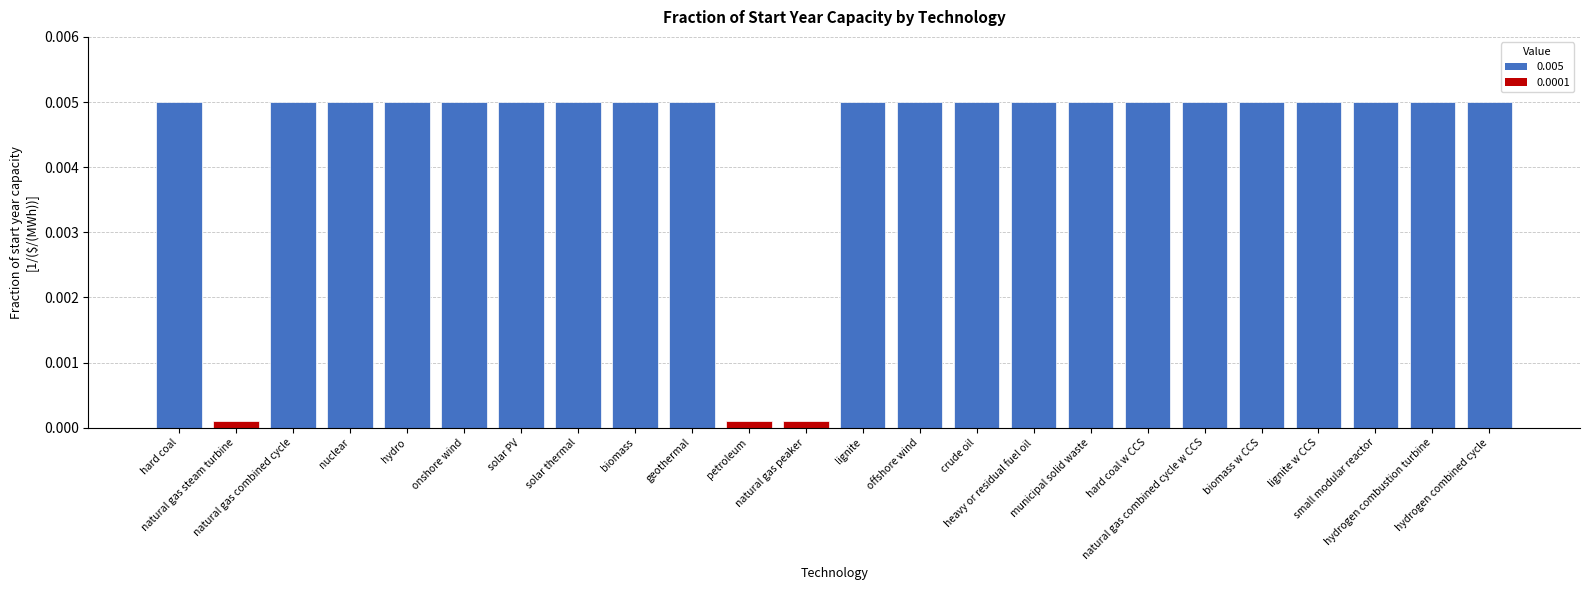

What is the label of the 9th bar from the right?

heavy or residual fuel oil